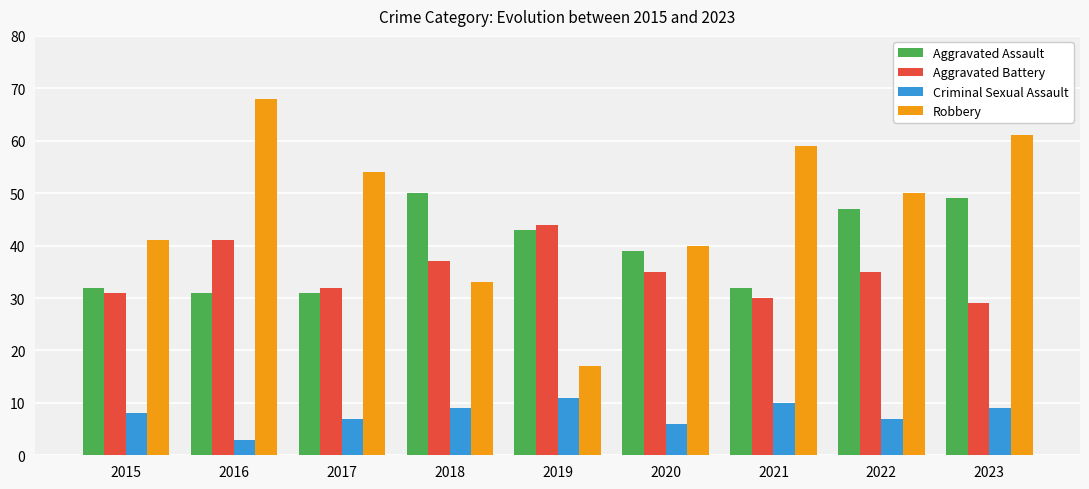

How many values in the Criminal Sexual Assault series are below 8?

4